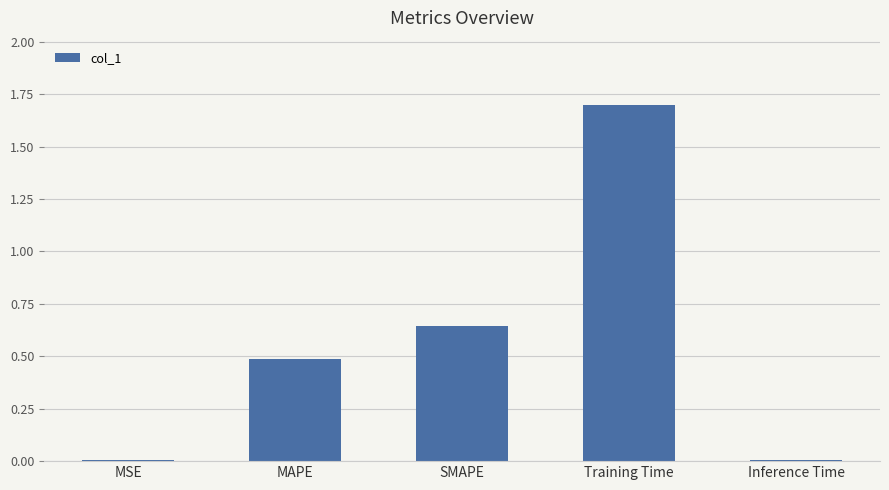

The value at Training Time is 1.7. True or false?

True